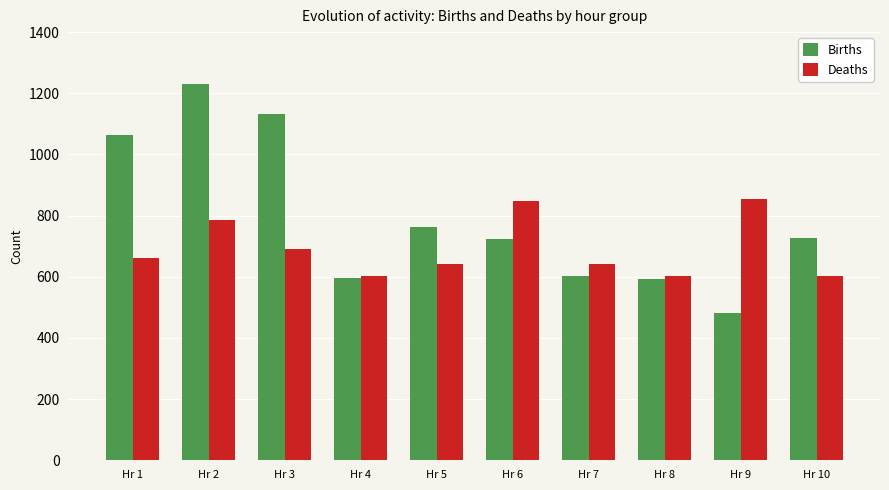

What is the difference between the maximum and minimum values in the Births series?

748